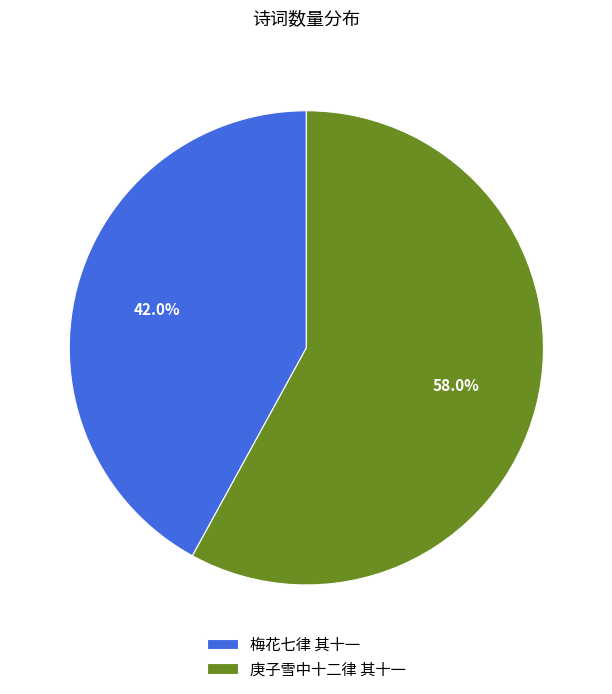

Between 庚子雪中十二律 其十一 and 梅花七律 其十一, which is larger?

庚子雪中十二律 其十一